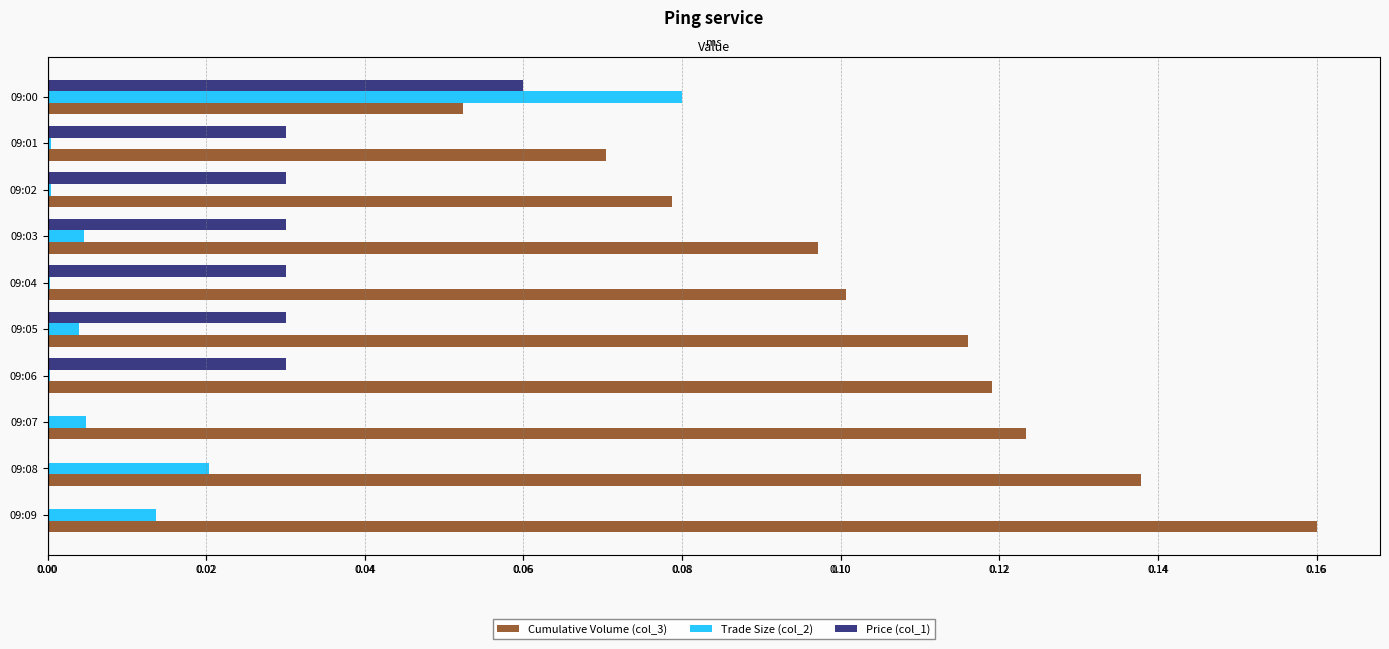

List the series in order of their peak value, lowest first.

Price (col_1), Trade Size (col_2), Cumulative Volume (col_3)